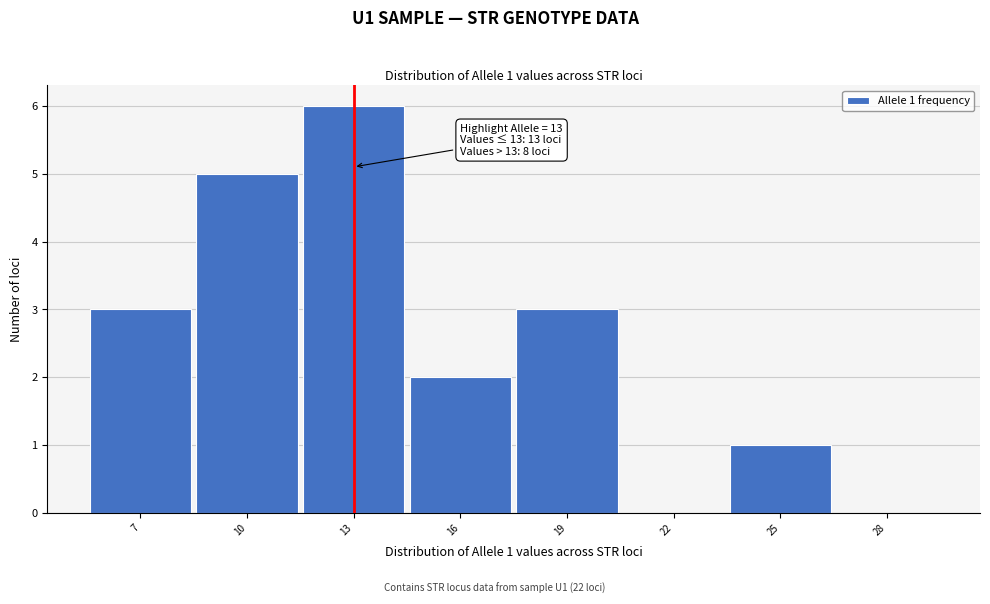

Which range on the x-axis has the tallest bar?

11.5 to 14.5